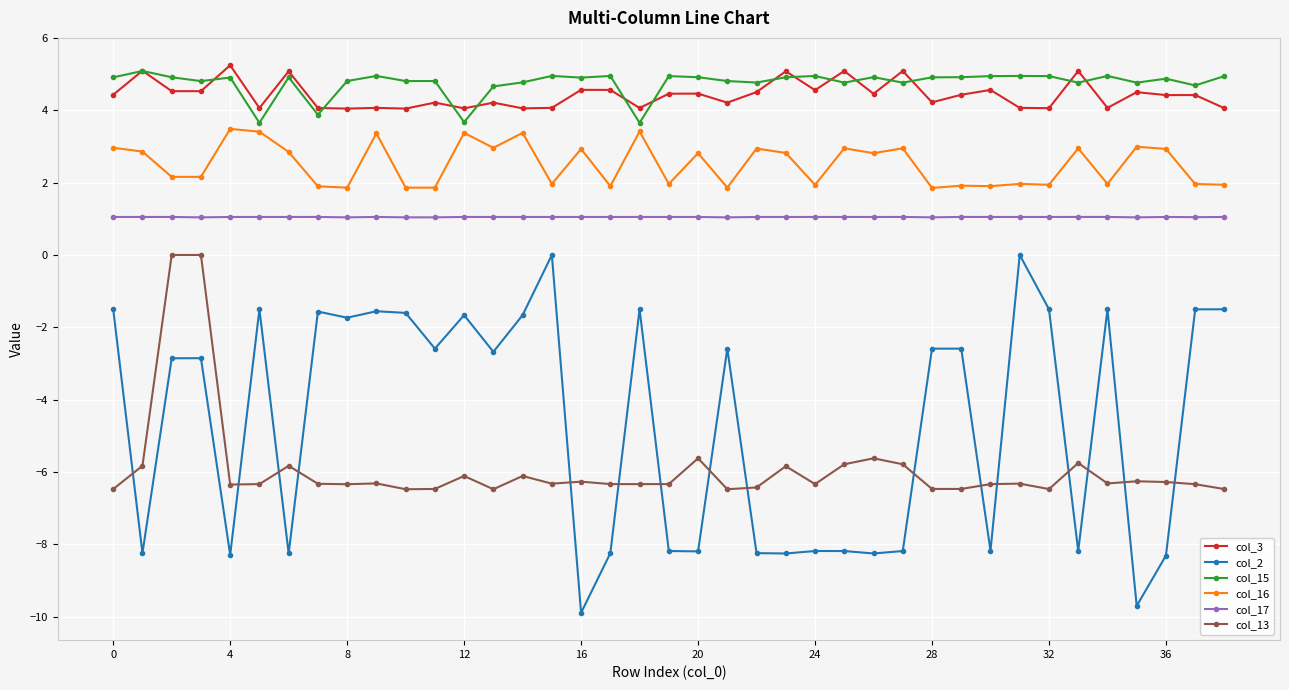

True or false: col_16 and col_13 cross at least once.

False